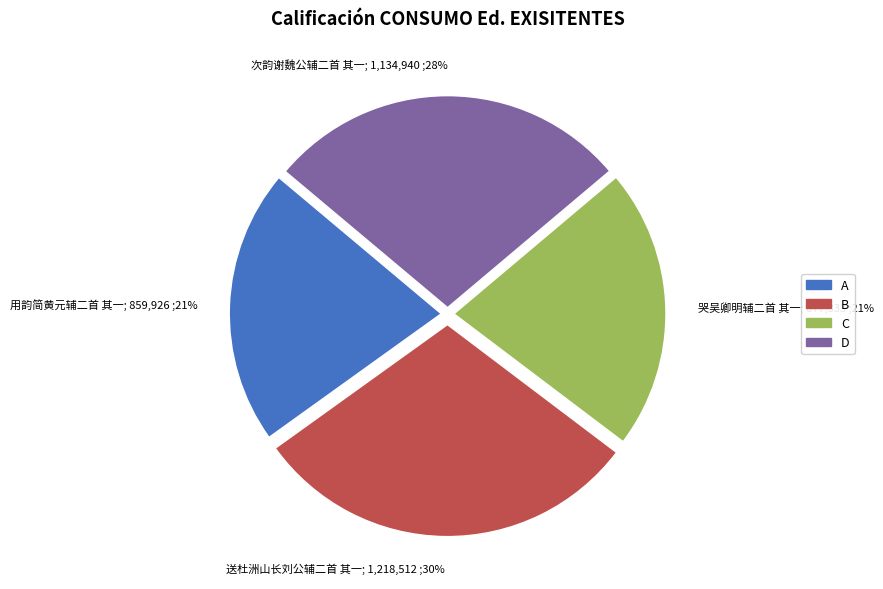

How many segments does this pie chart have?

4